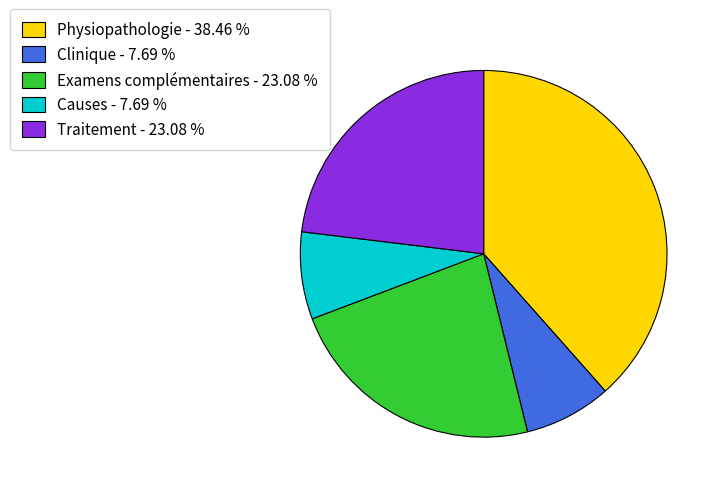

Combined, do Physiopathologie - 38.46 % and Causes - 7.69 % account for over 50%?

No